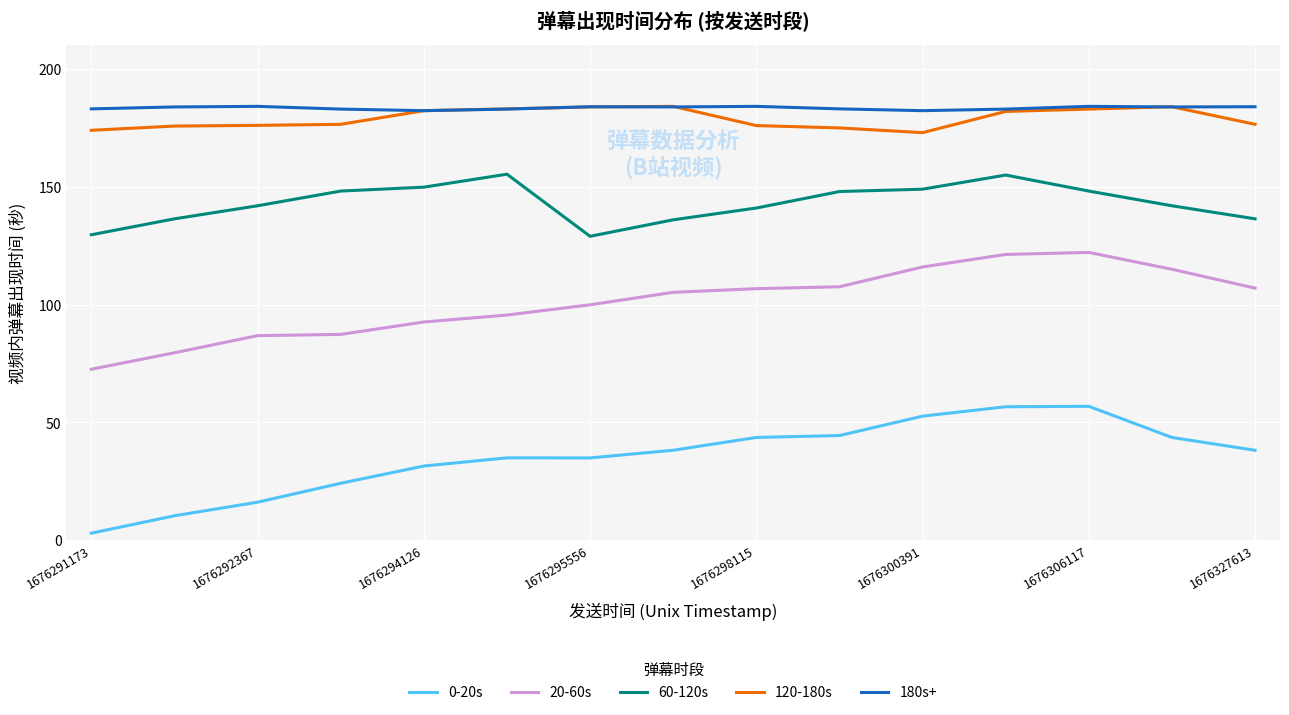

Which series has the widest spread of values?

0-20s